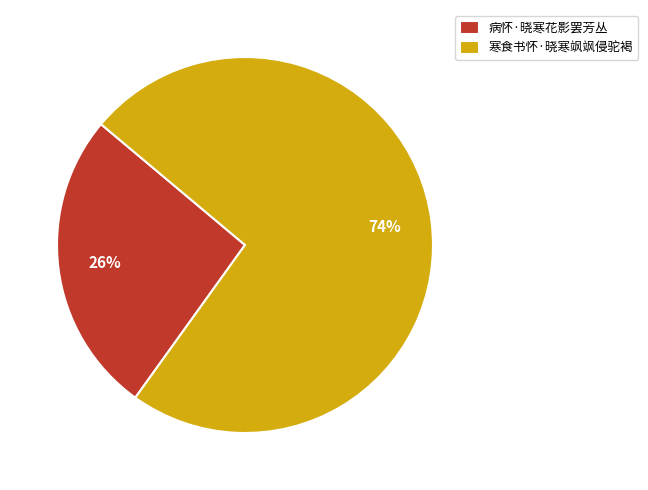

How many segments does this pie chart have?

2